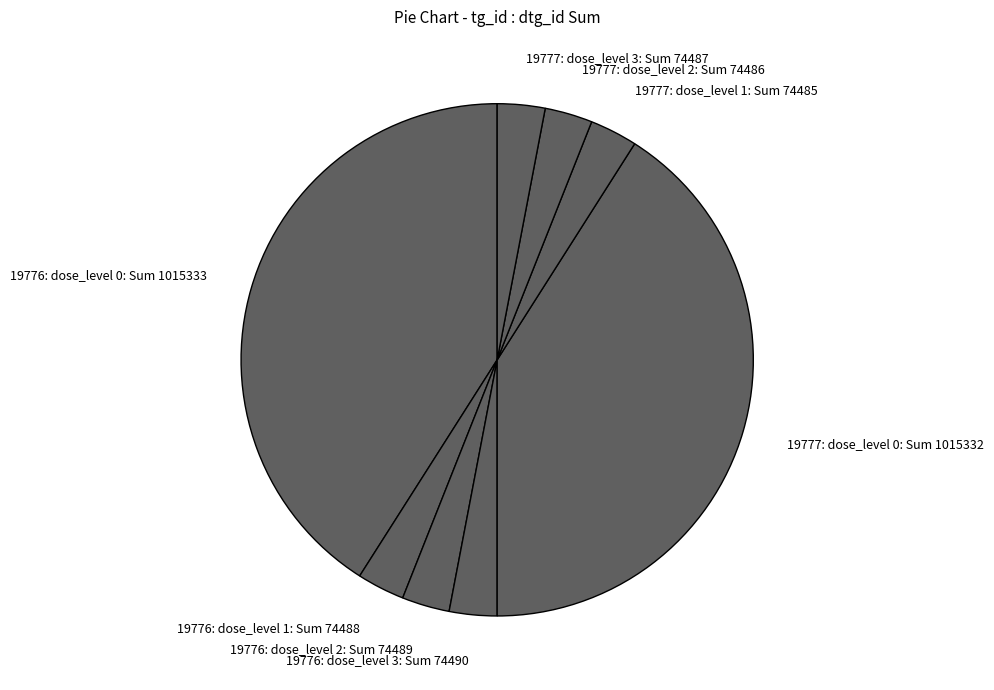

The 19776: dose_level 2: Sum 74489 slice represents 3% of the pie. True or false?

True